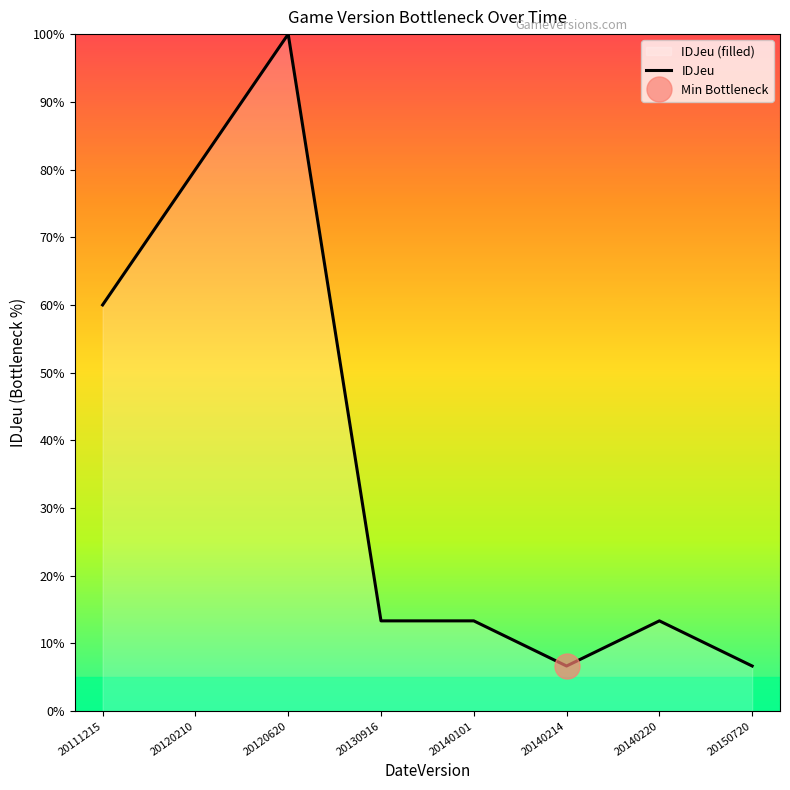

Reading right to left, what are all the values shown in this chart?

6.7	13.3	6.7	13.3	13.3	100.0	80.0	60.0